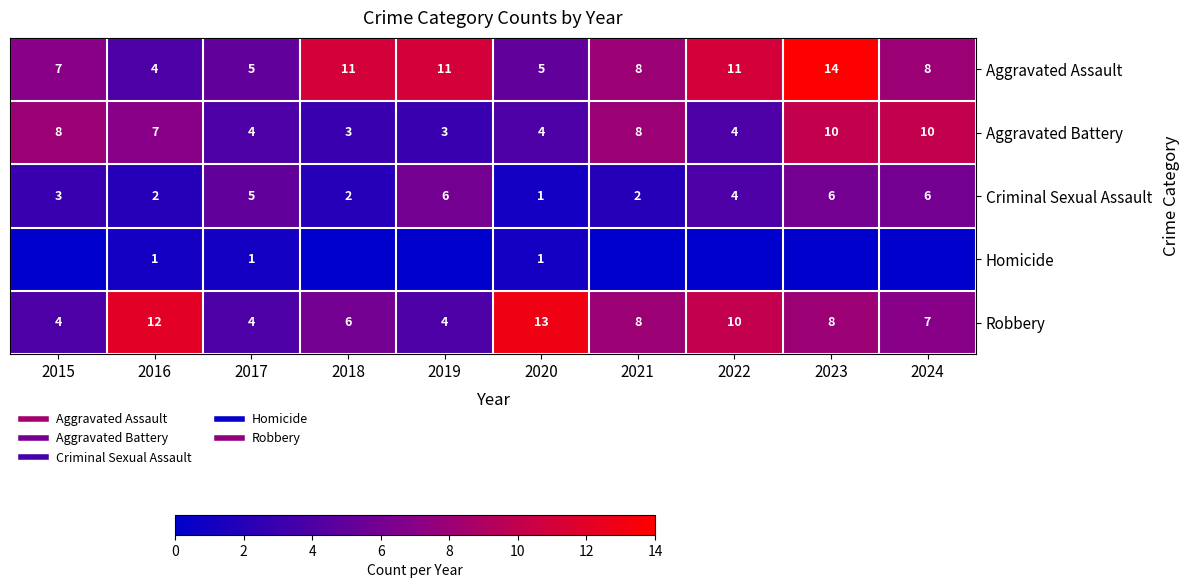

The Criminal Sexual Assault series shows 6 at 2024. True or false?

True